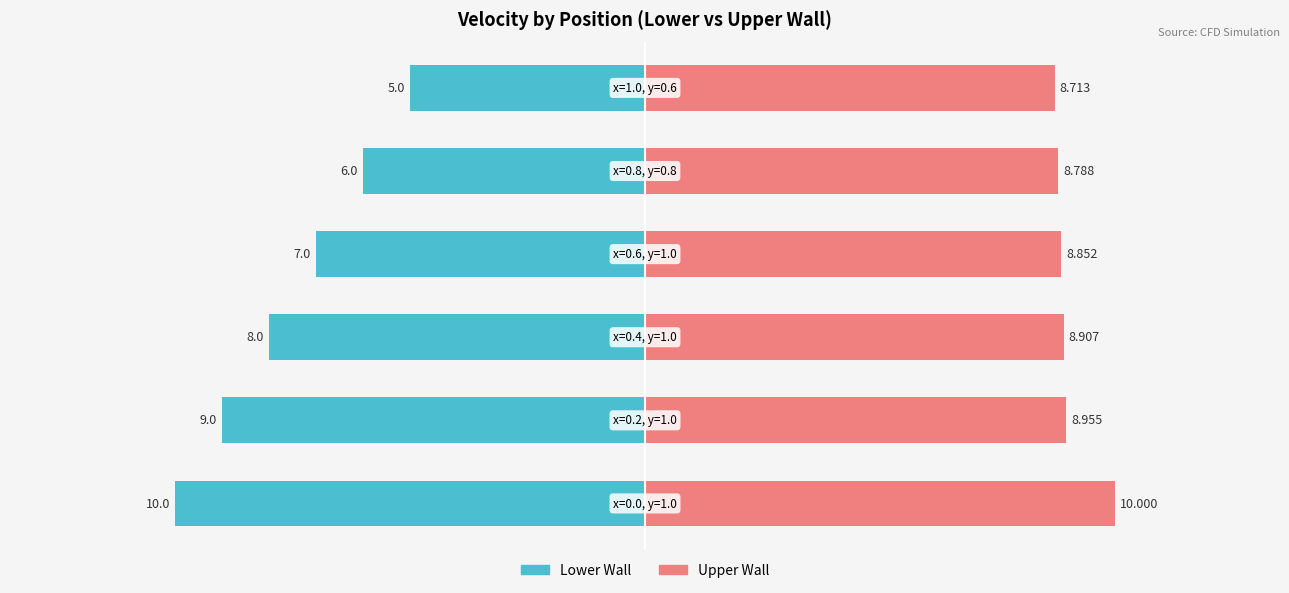

Where does the Lower Wall series first go above -7?

4